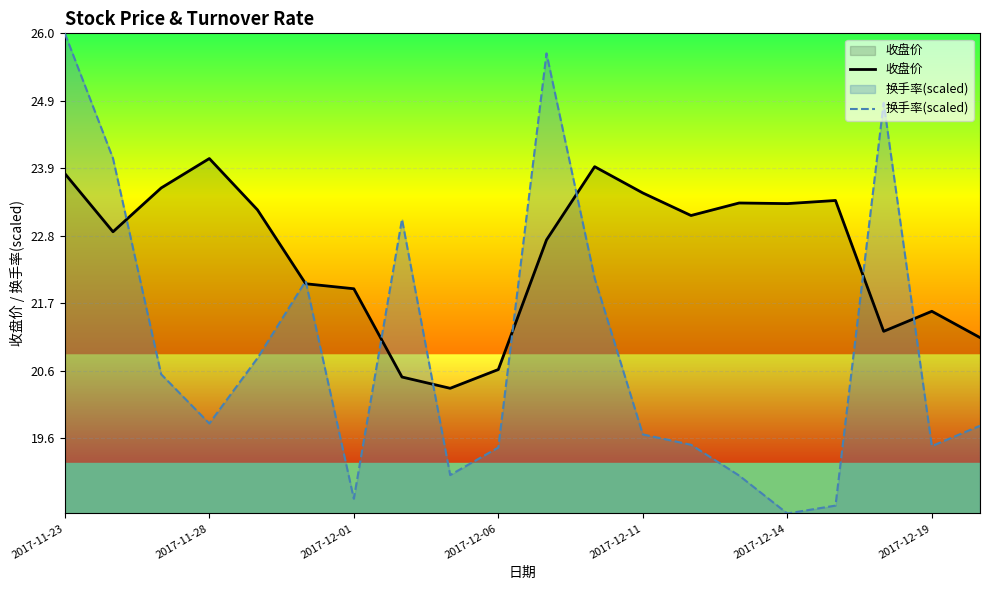

Which series has the largest range (max minus min)?

换手率(scaled)